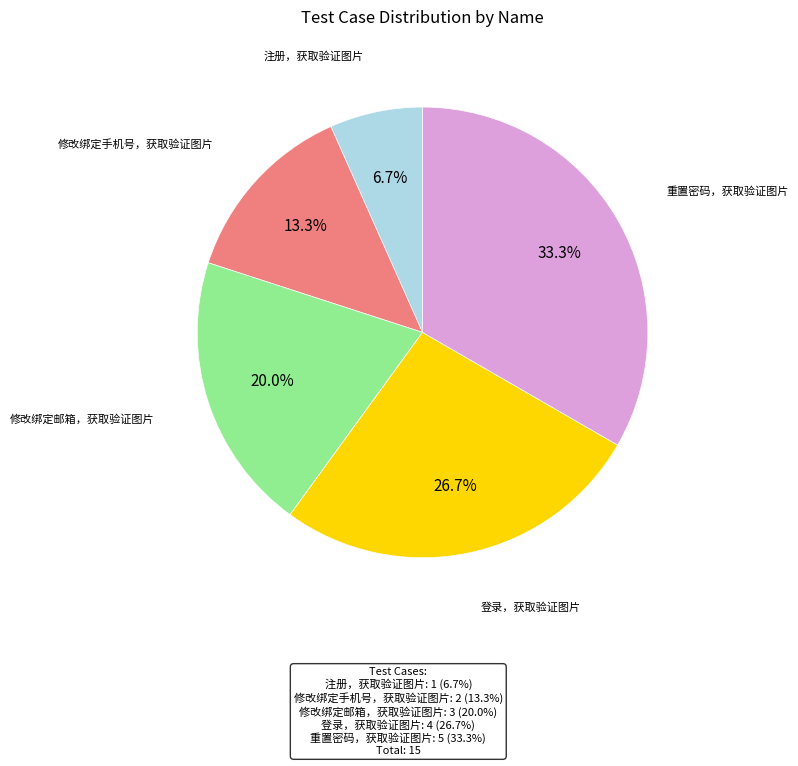

To the nearest percent, what is the difference between the largest and smallest slice percentages?

27%